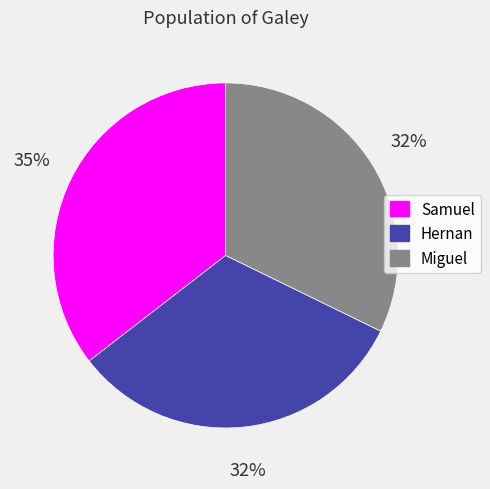

What is the largest slice in the pie chart?

Samuel